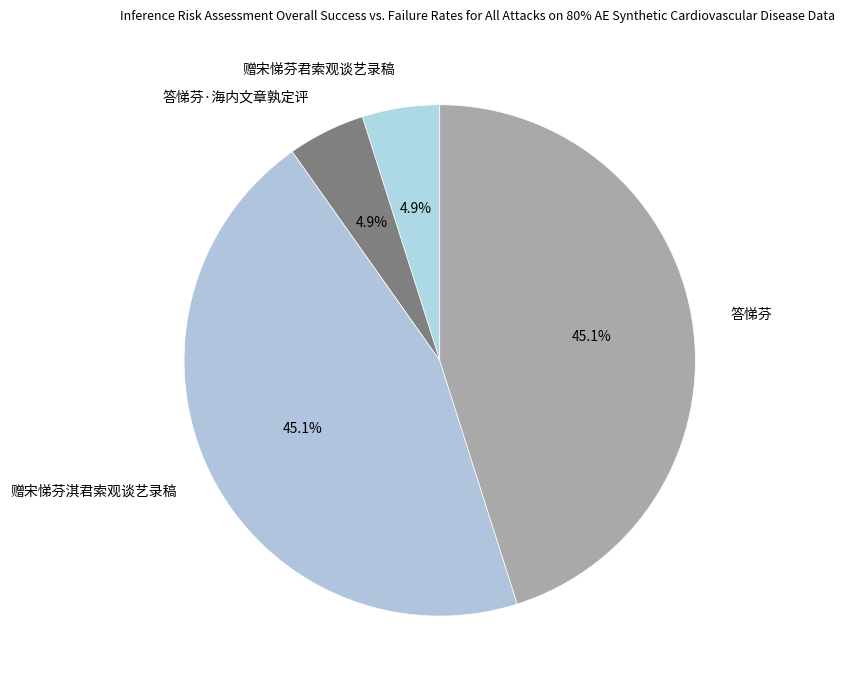

True or false: 赠宋悌芬淇君索观谈艺录稿 accounts for 45% of the total.

True